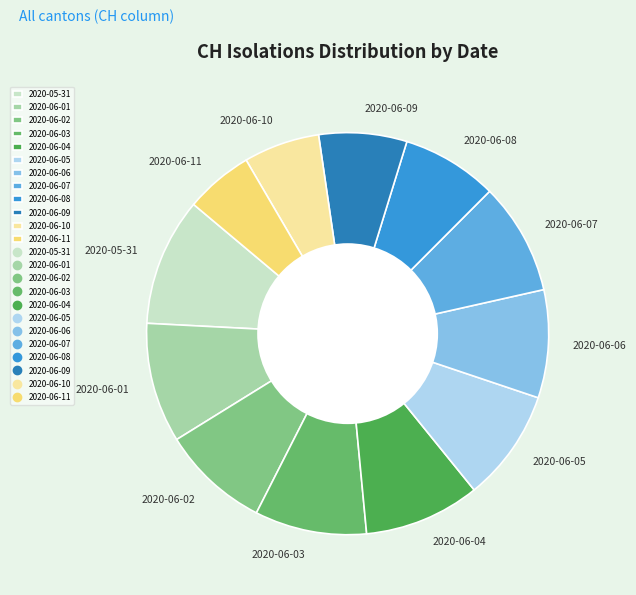

Which category has the biggest portion of the pie?

2020-05-31